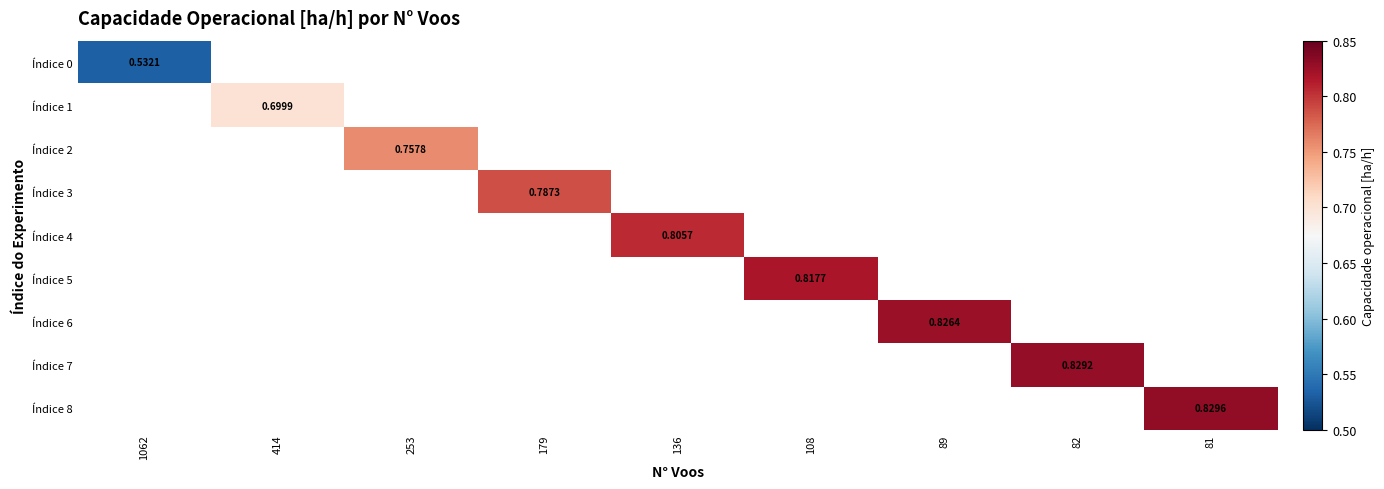

What is the maximum value shown in the chart?

0.8